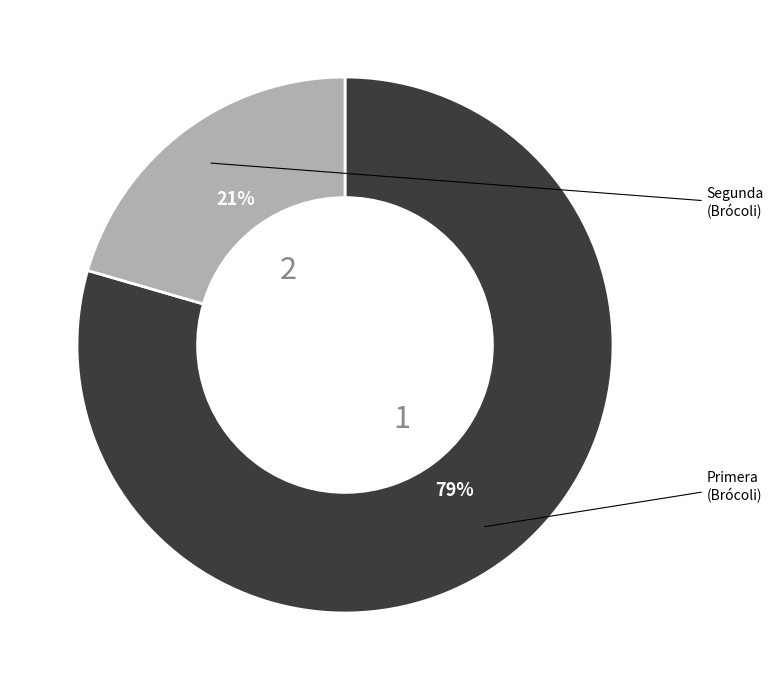

To the nearest percent, what is the average slice percentage?

50%